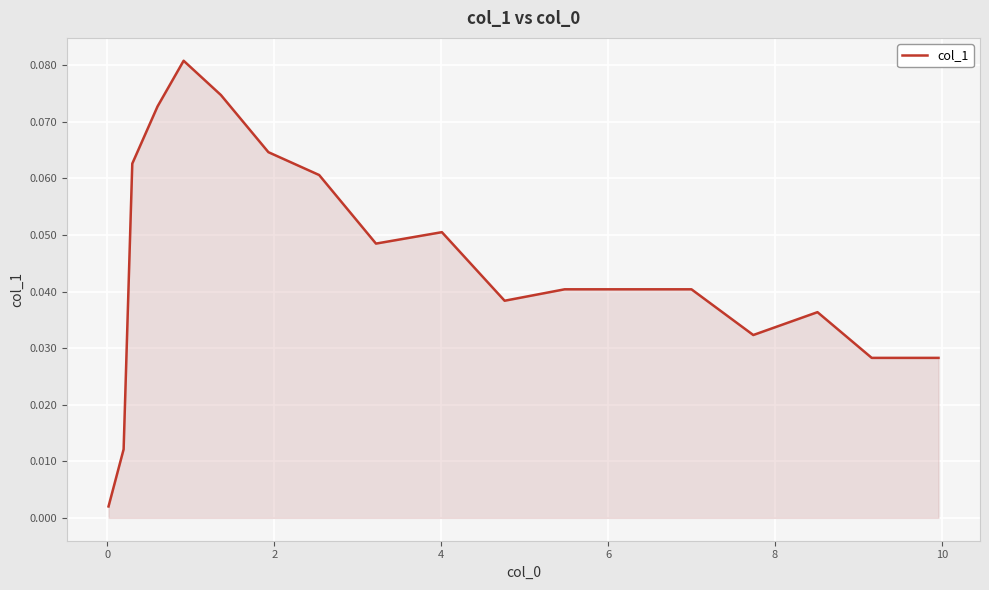

How many interior local peaks (higher than both neighbors) does the data have?

3